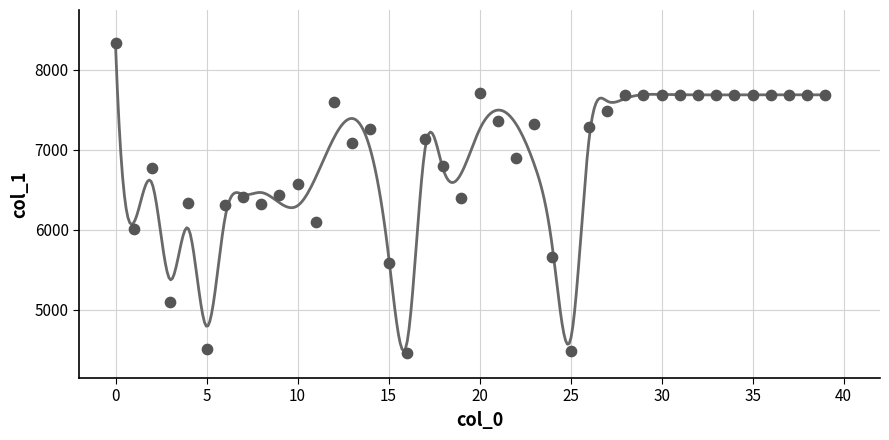

What is the range of Y values (max minus min)?

3878